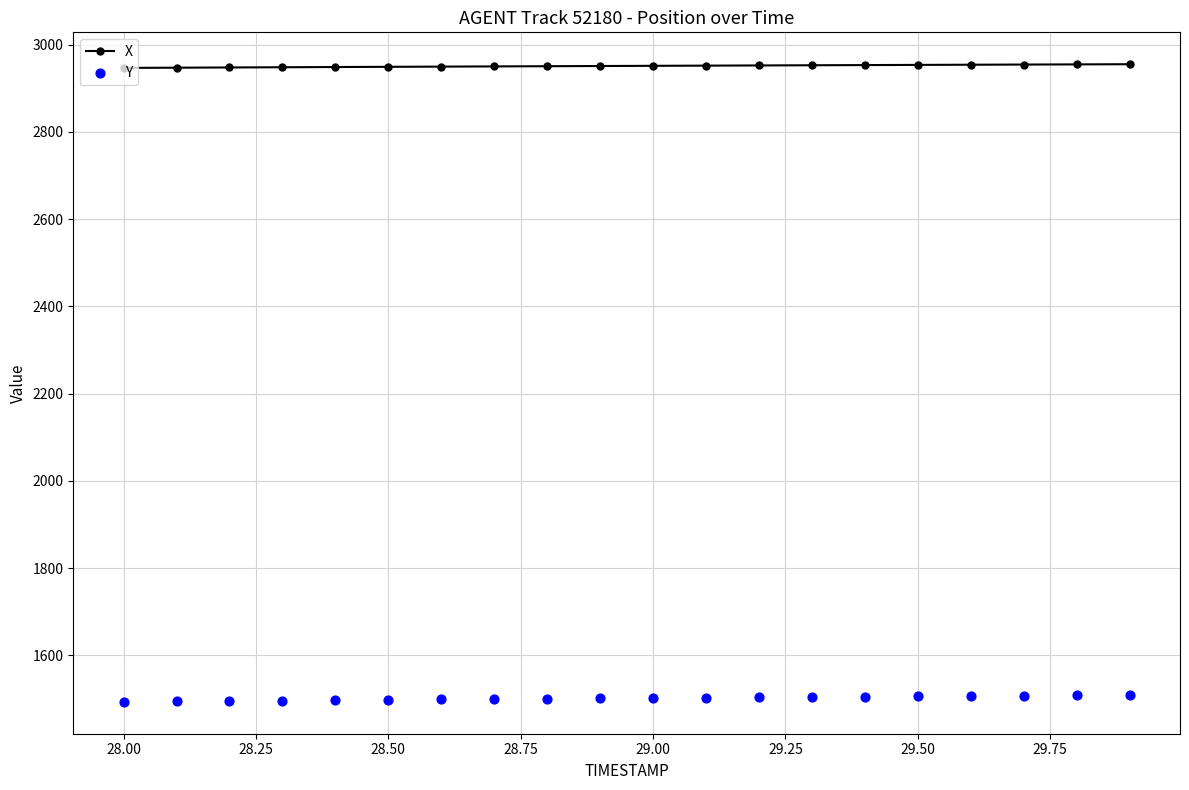

Which series has the largest Y range (max minus min)?

Y